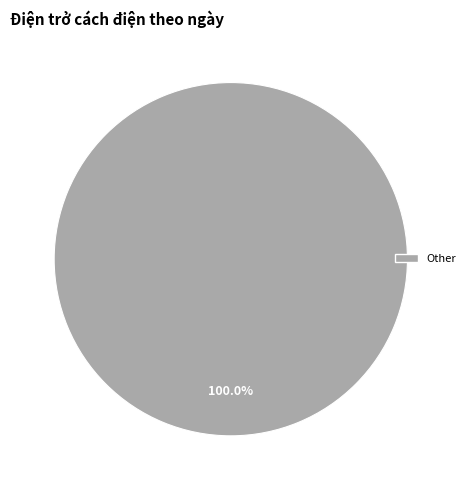

Does any single category account for the majority?

Yes